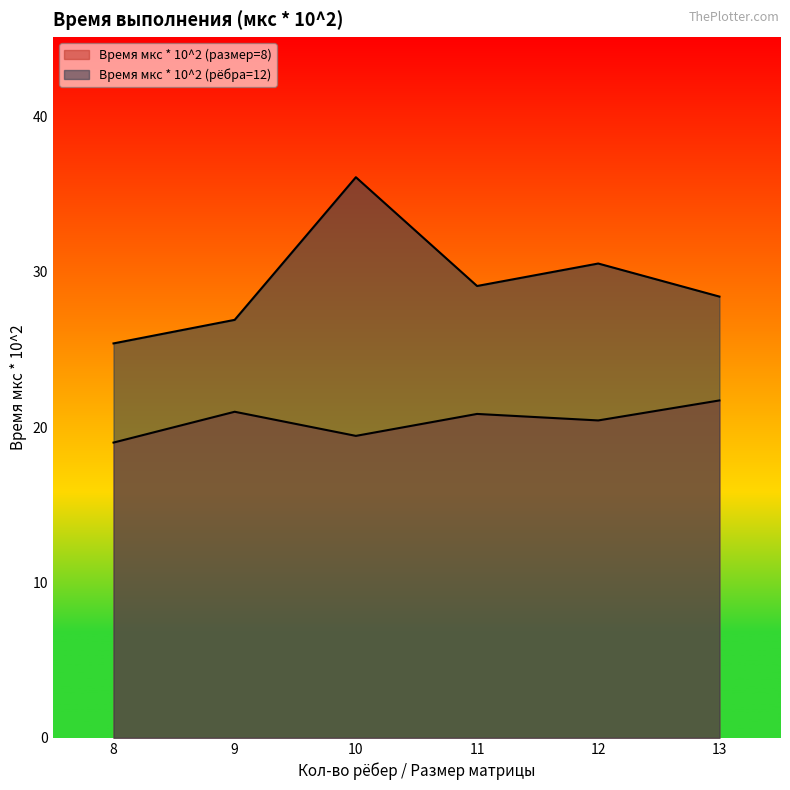

True or false: Время мкс * 10^2 (размер=8) and Время мкс * 10^2 (рёбра=12) intersect in this chart.

False